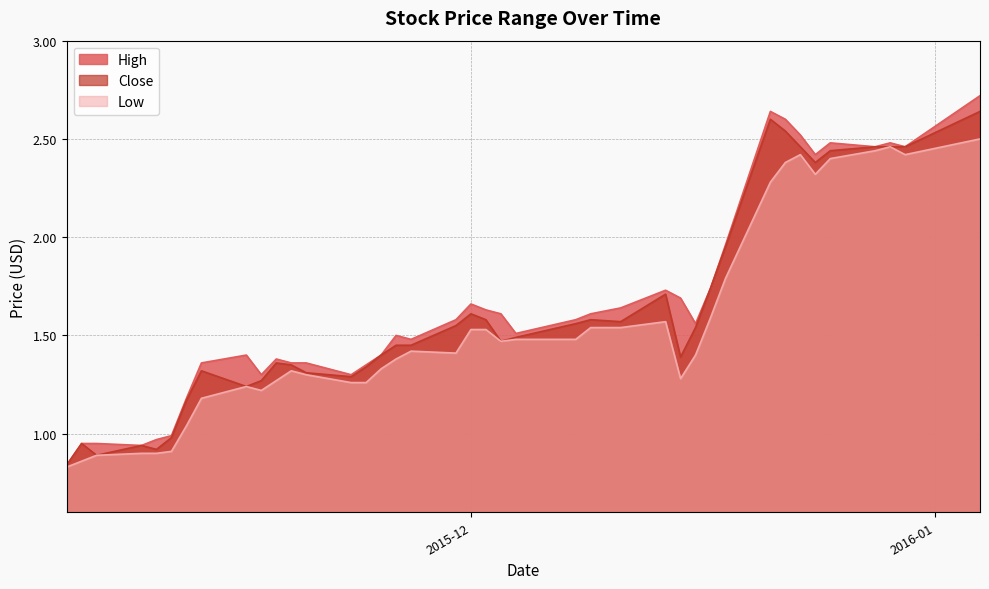

Where is High nearest to the value 1?

2015-11-11